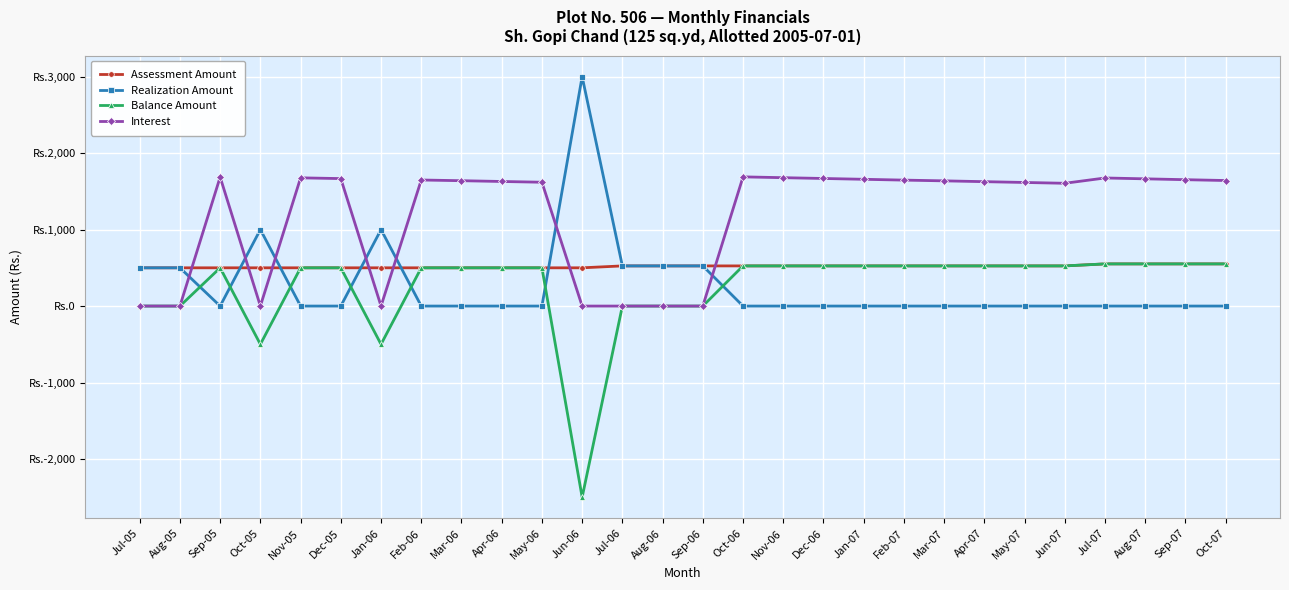

Between which two adjacent categories do Realization Amount and Interest first intersect?

Aug-05 and Sep-05